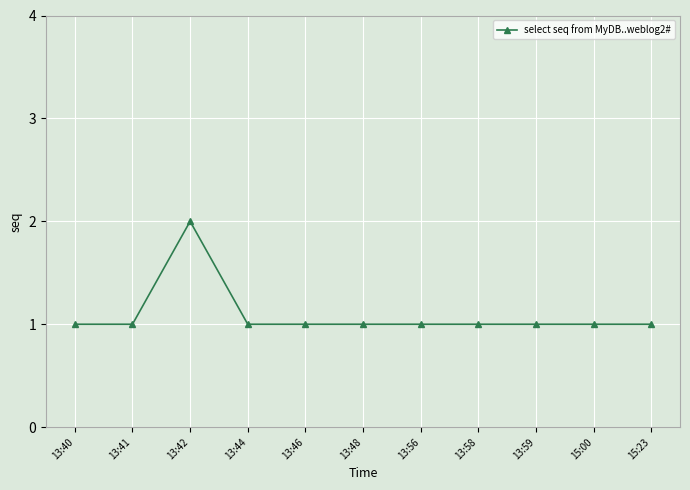

Reading left to right, extract all data points from this chart.

1	1	2	1	1	1	1	1	1	1	1